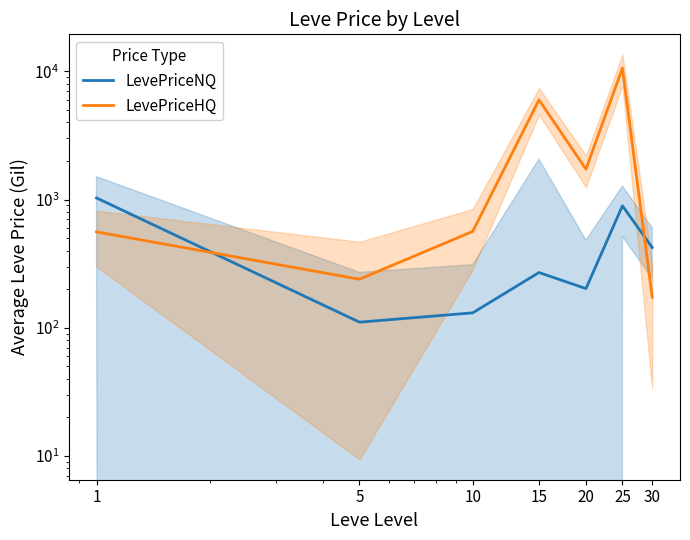

What is the total value across all series at 5?

350.1